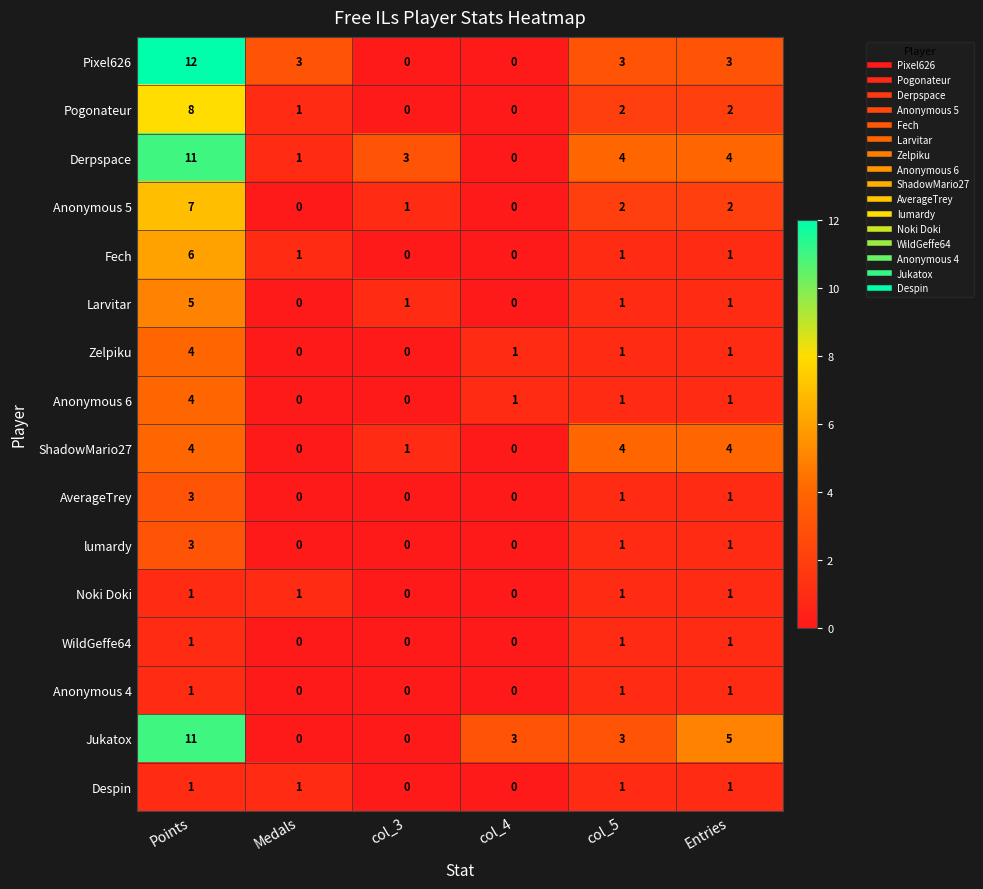

Which series has the largest total across all categories?

Derpspace